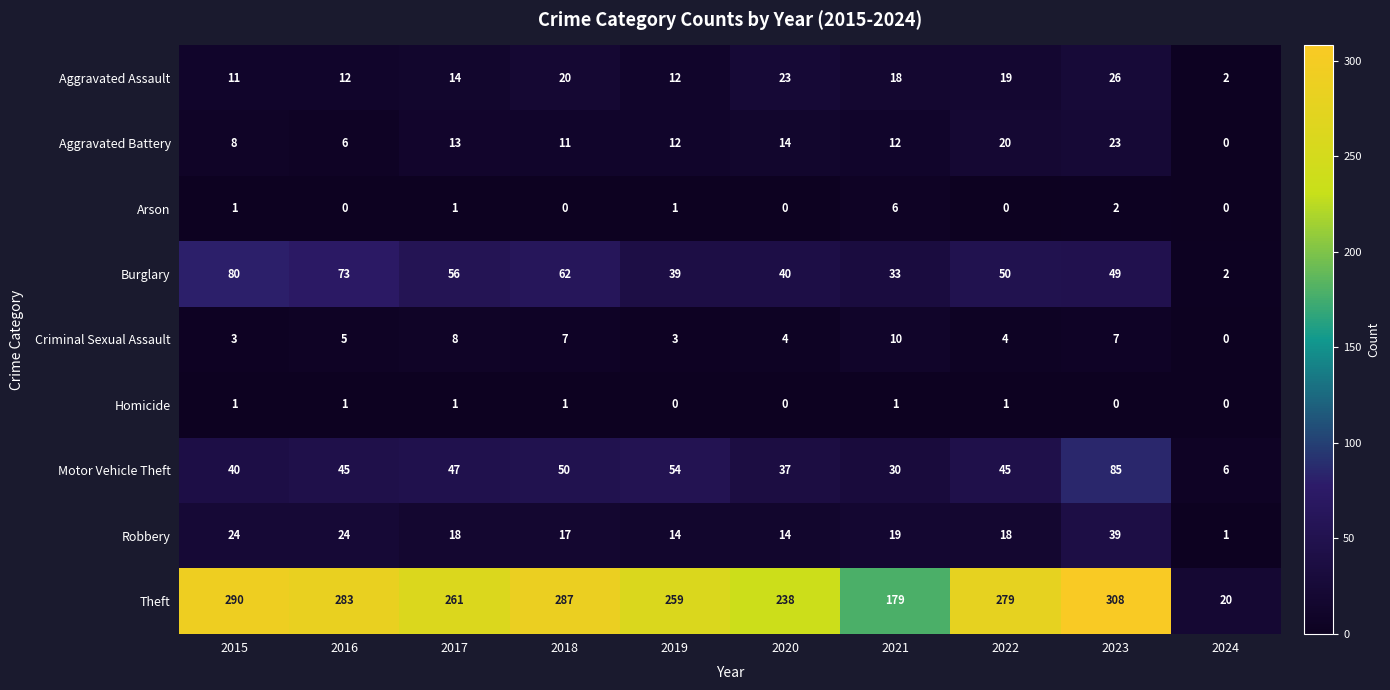

What is the greatest value displayed?

308